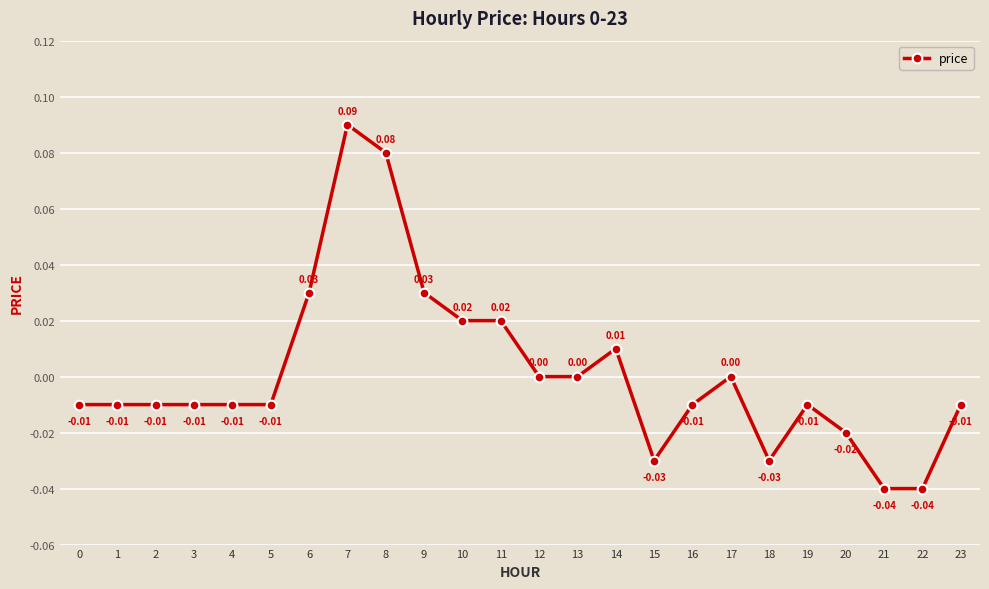

How many data points are less than 0?

14